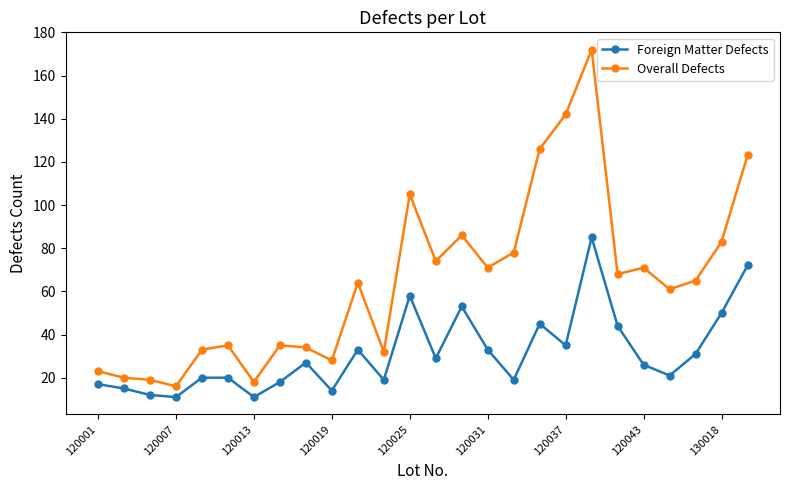

List the series in order of their peak value, highest first.

Overall Defects, Foreign Matter Defects